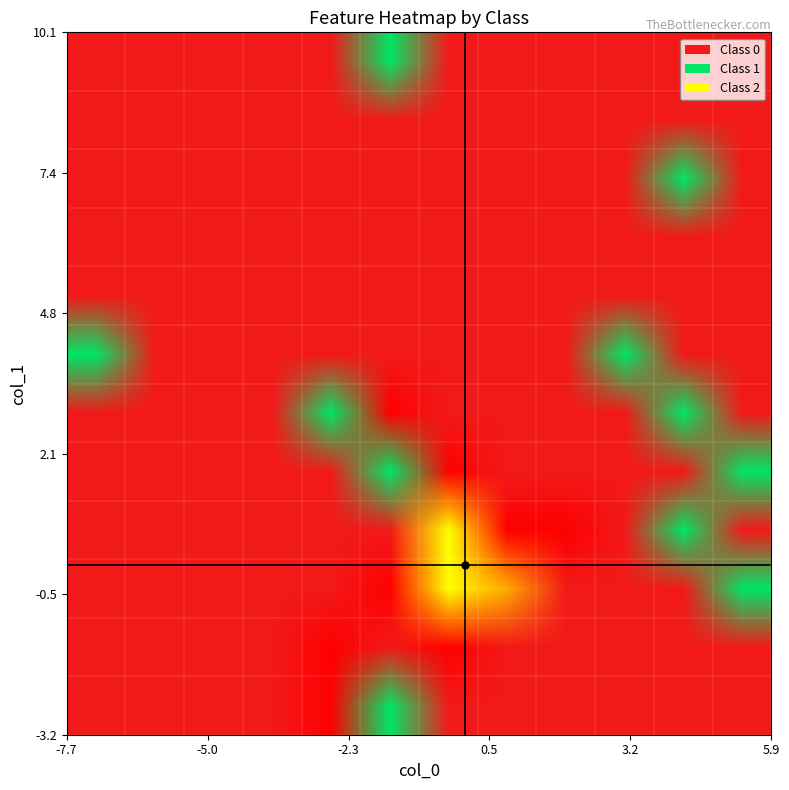

At which label is 1 closest to 0?

1